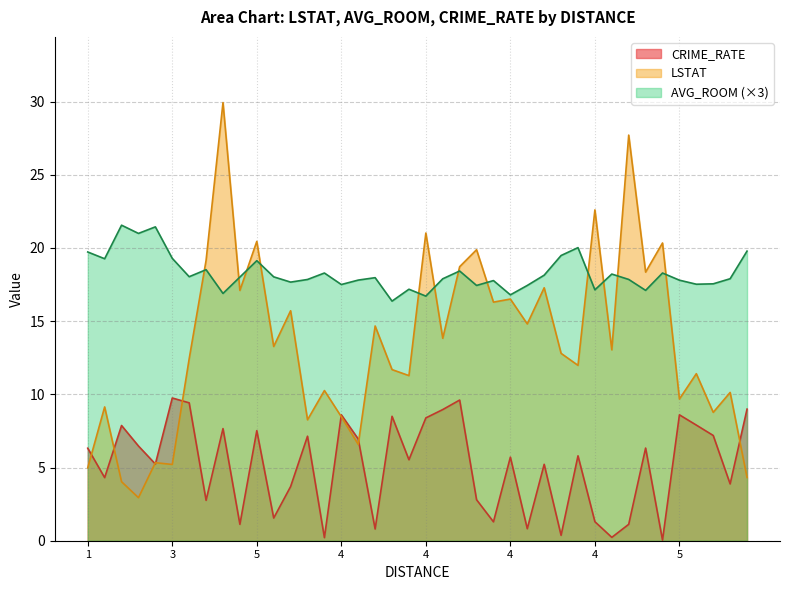

After their last crossing, which series has the higher values: CRIME_RATE or LSTAT?

CRIME_RATE